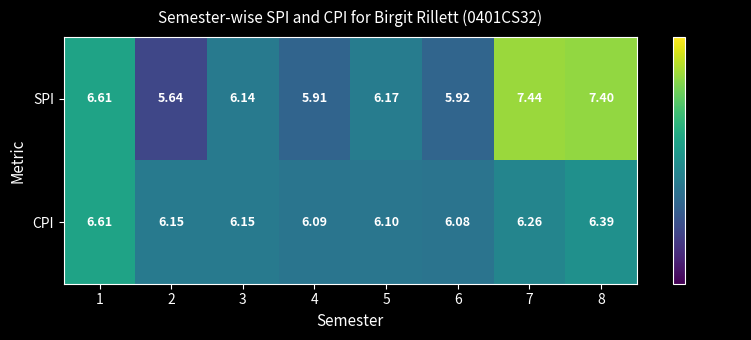

Is the value of CPI at 6 greater than the value of SPI at 6?

Yes